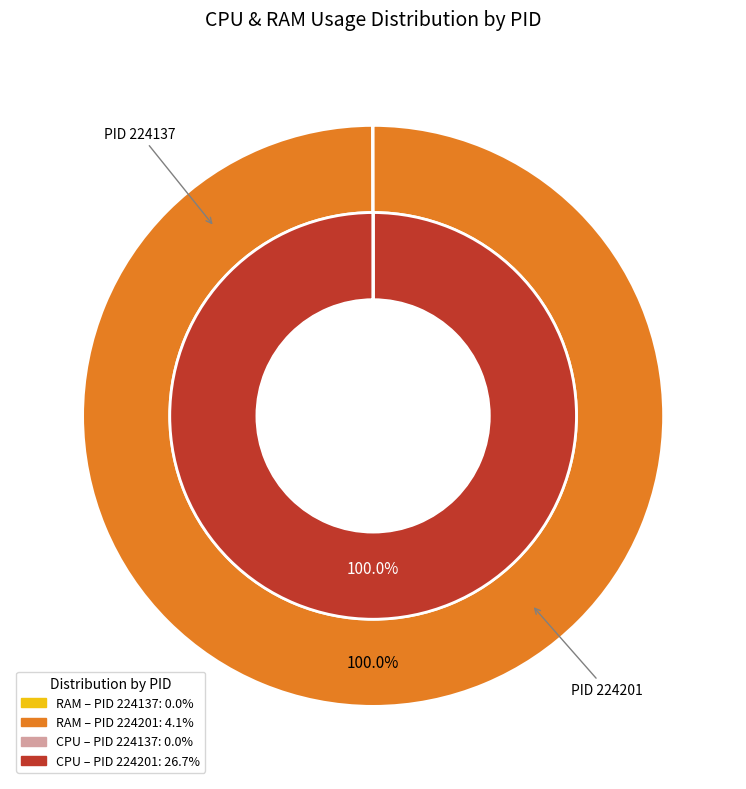

Rank the categories by value from highest to lowest.

224201, 224137